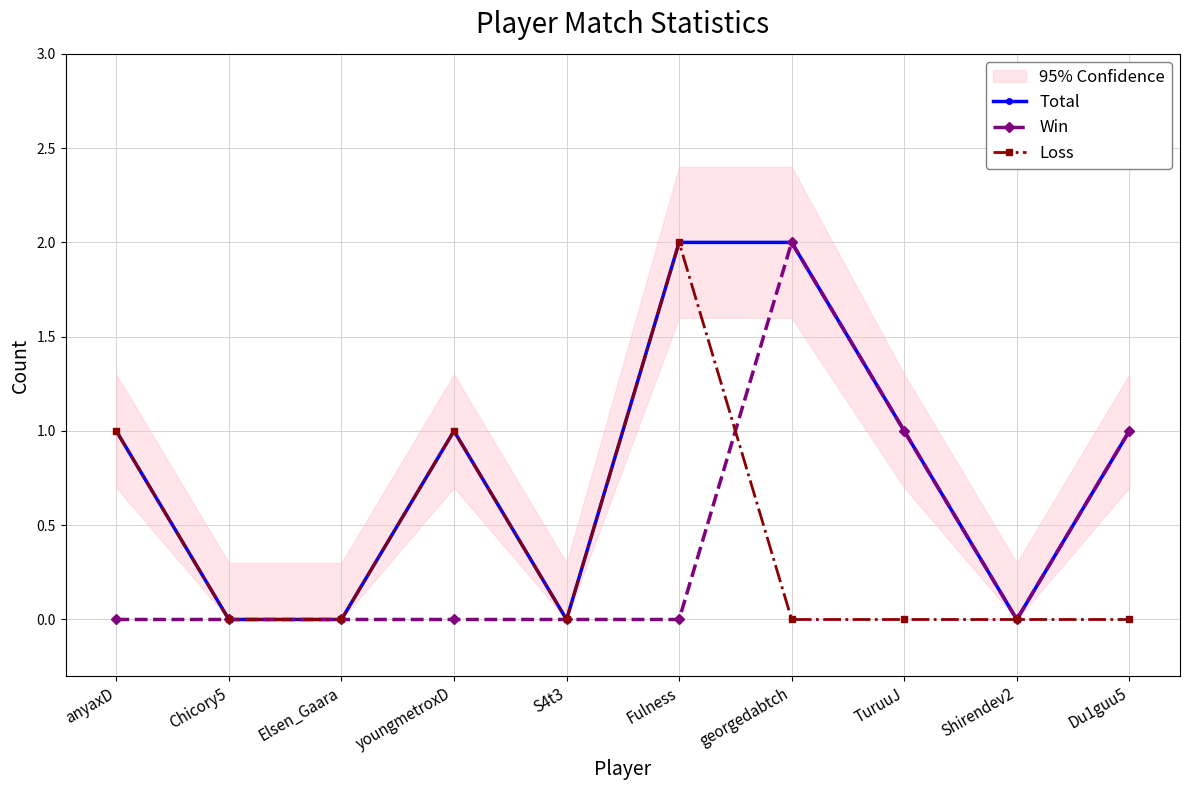

True or false: Loss and Total intersect in this chart.

False